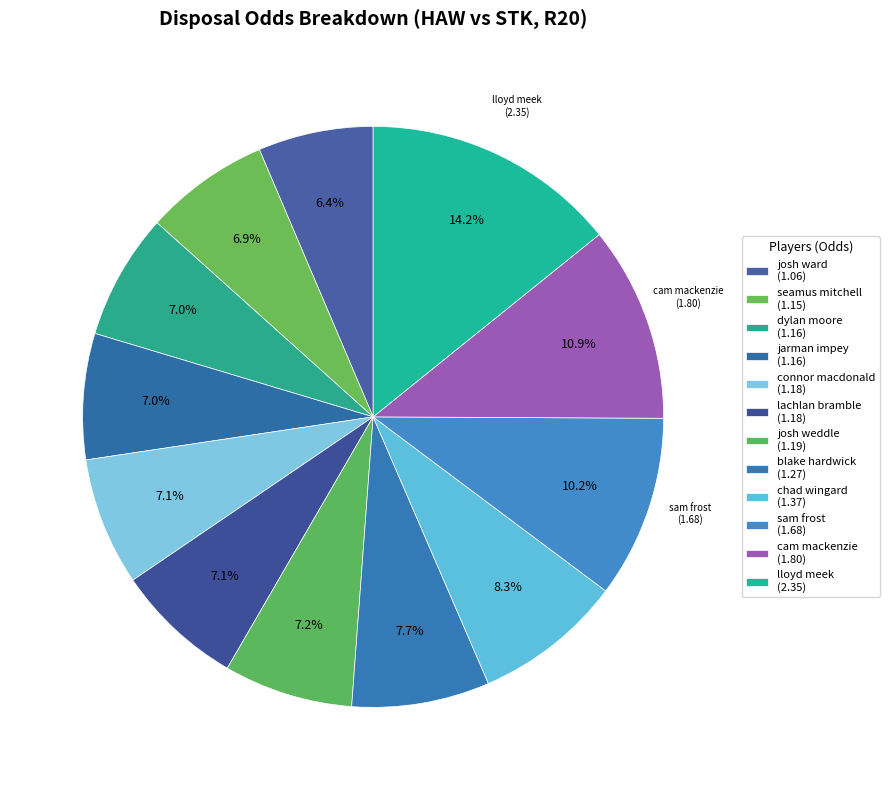

Which slice is the smallest?

josh ward